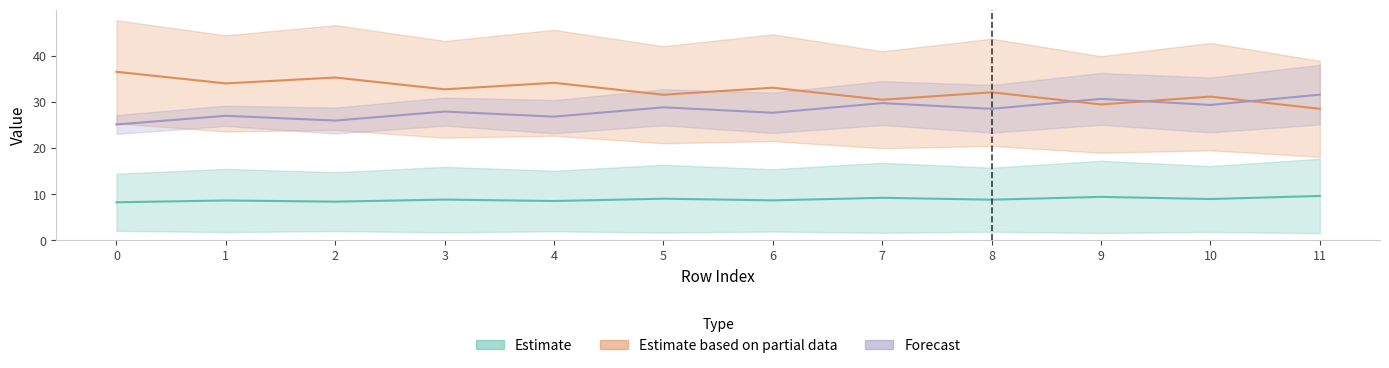

Read the Forecast value at 0.

25.1